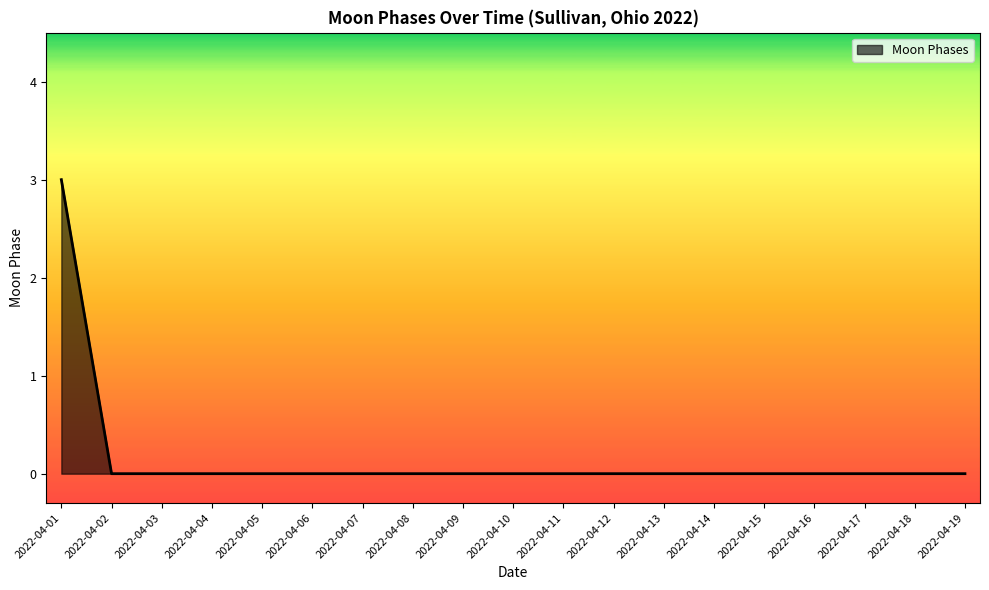

True or false: the data shows 0 at 2022-04-08.

True